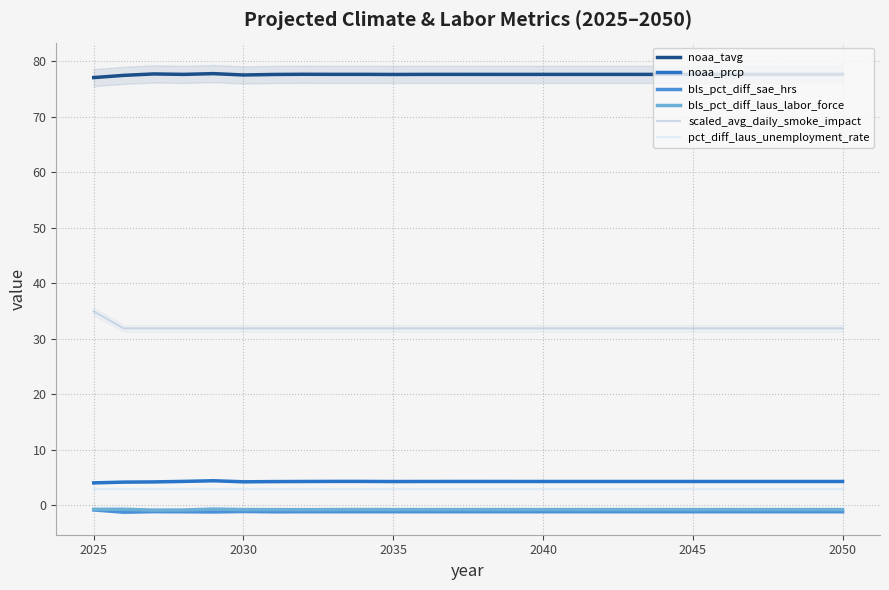

True or false: noaa_prcp and bls_pct_diff_laus_labor_force intersect in this chart.

False